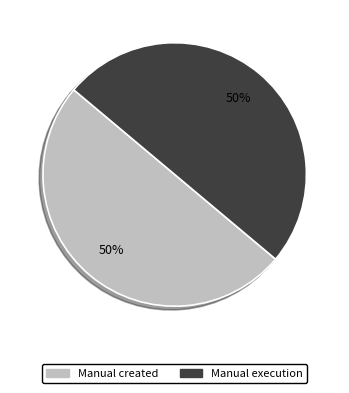

To the nearest percent, what is the average slice percentage?

50%